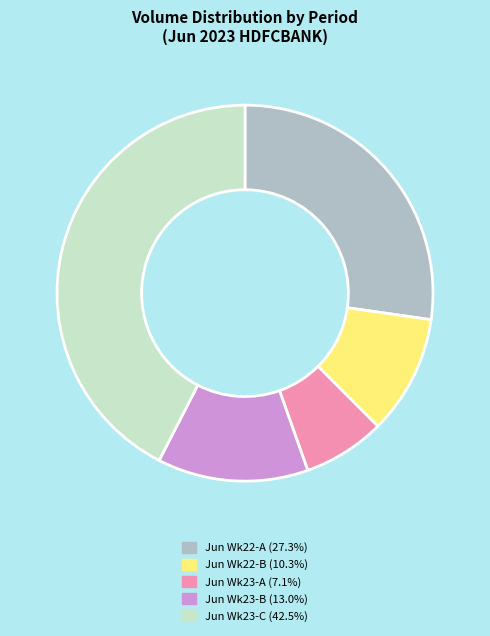

How many slices are in this pie chart?

5